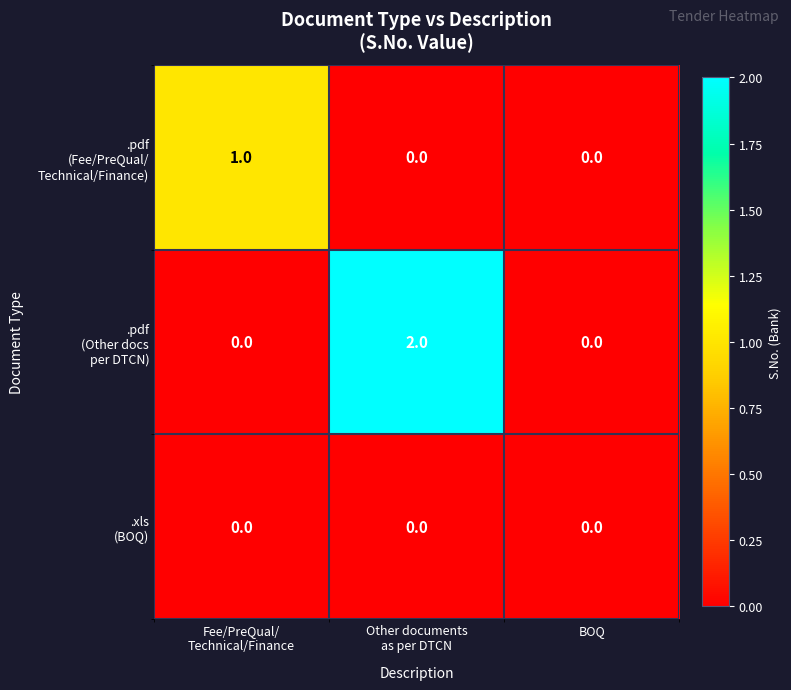

How many categories are shown in the chart?

3